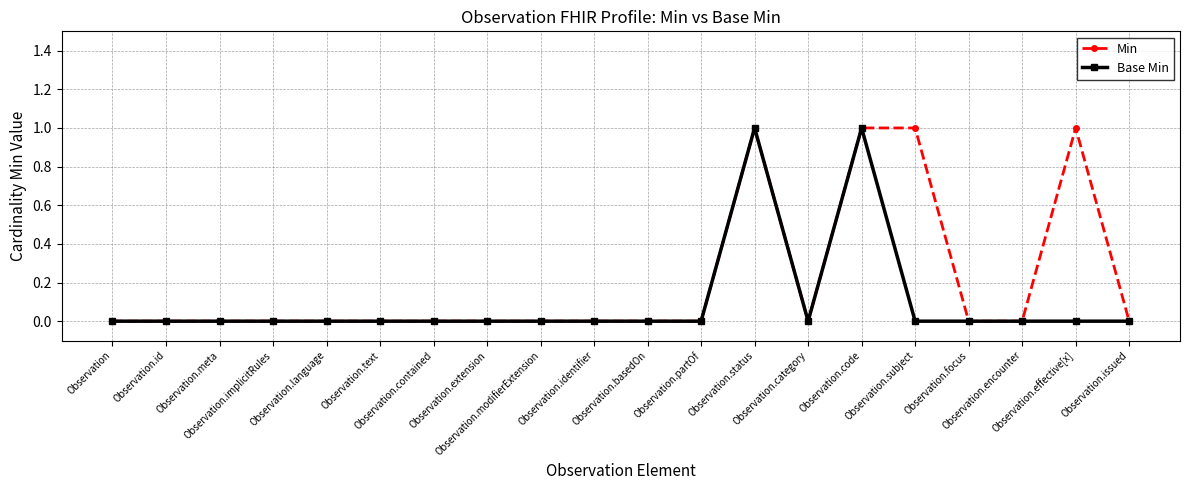

What are all the series names shown in the legend?

Min, Base Min